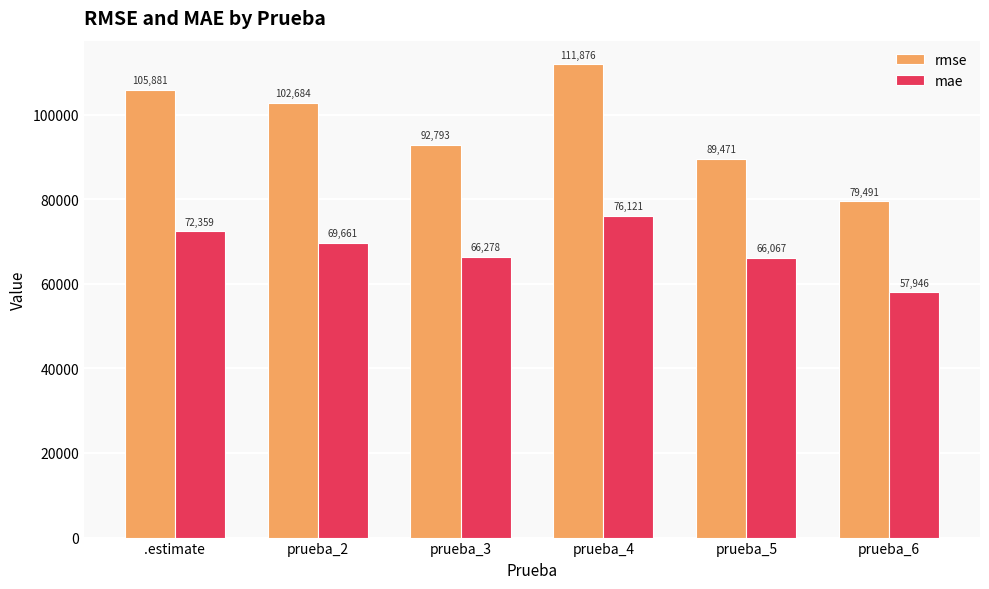

What is the maximum value shown in the chart?

111876.4